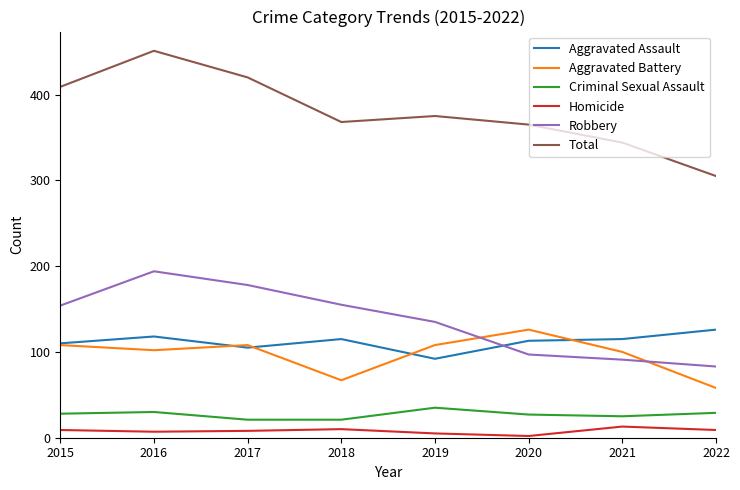

True or false: Aggravated Battery and Homicide cross at least once.

False